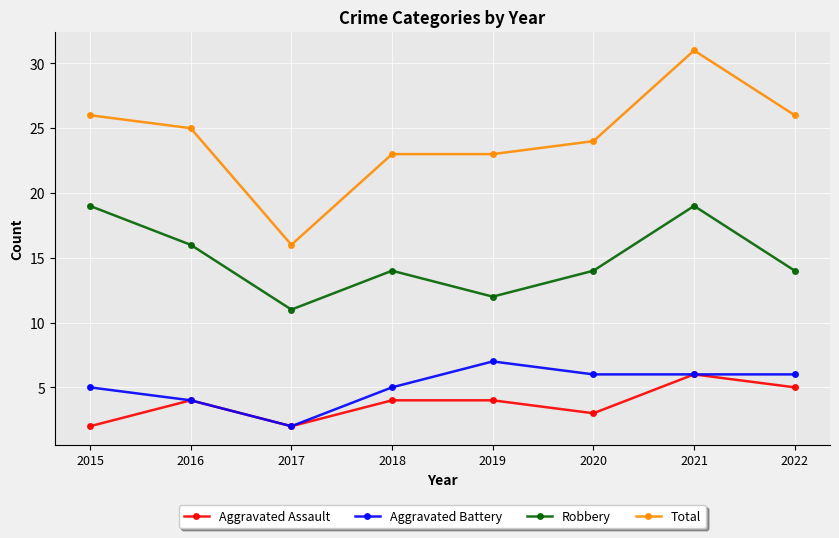

What is the maximum value for Aggravated Battery?

7